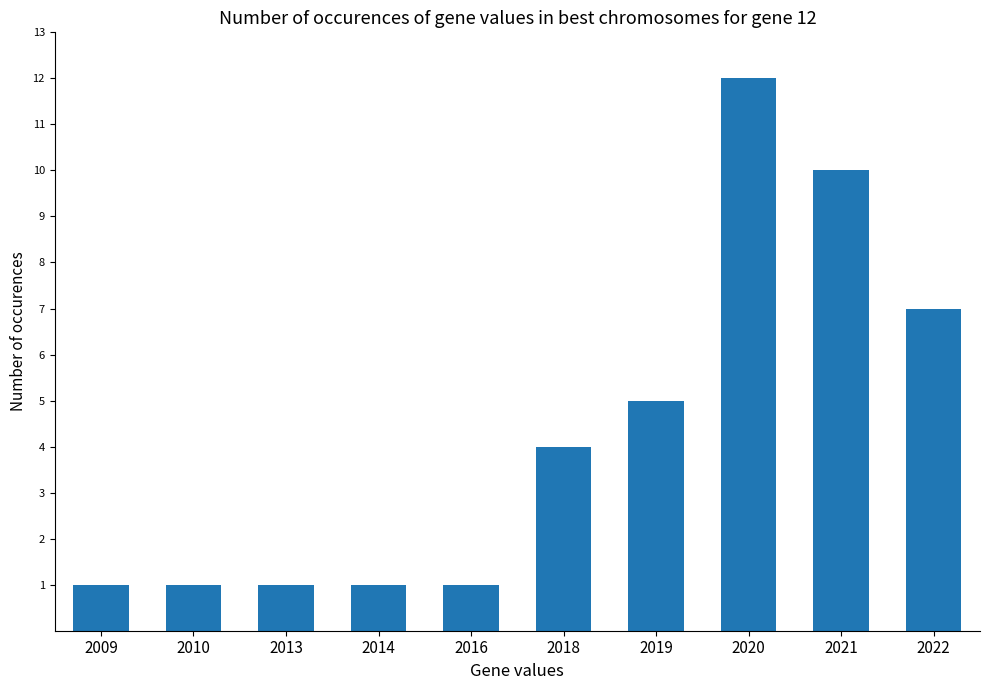

What is the sum of all values?

43